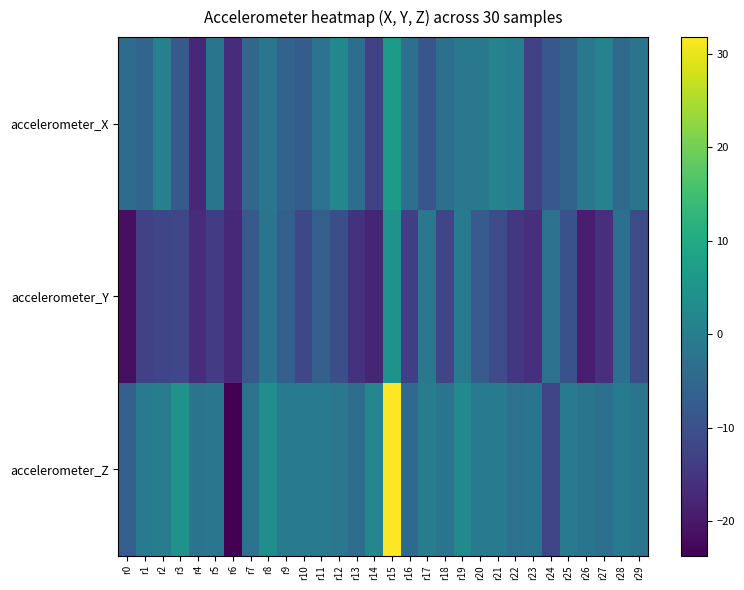

At which category does the chart reach its peak across all series?

r15